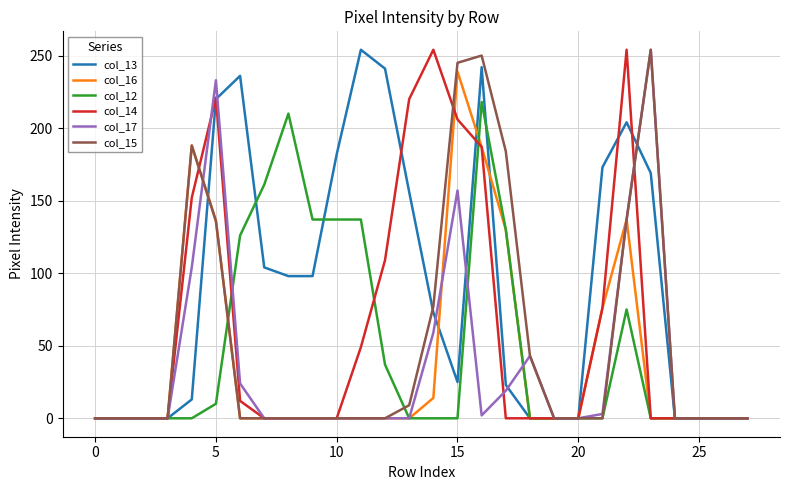

What is the maximum value shown in the chart?

254